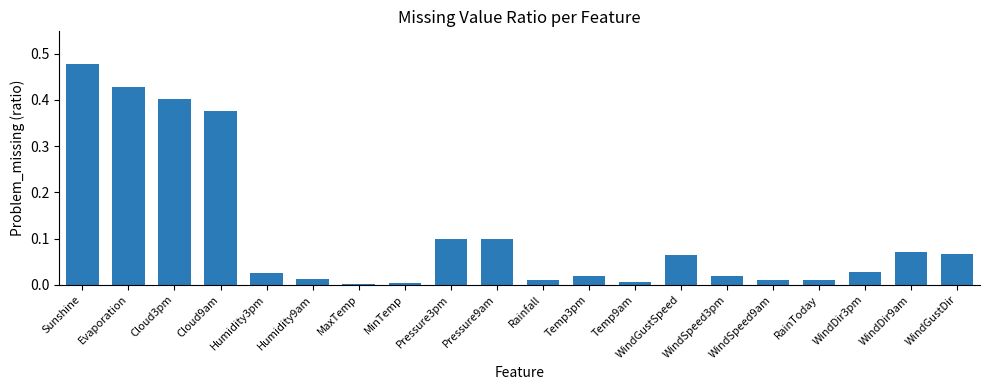

What is the sum of all values?

2.2